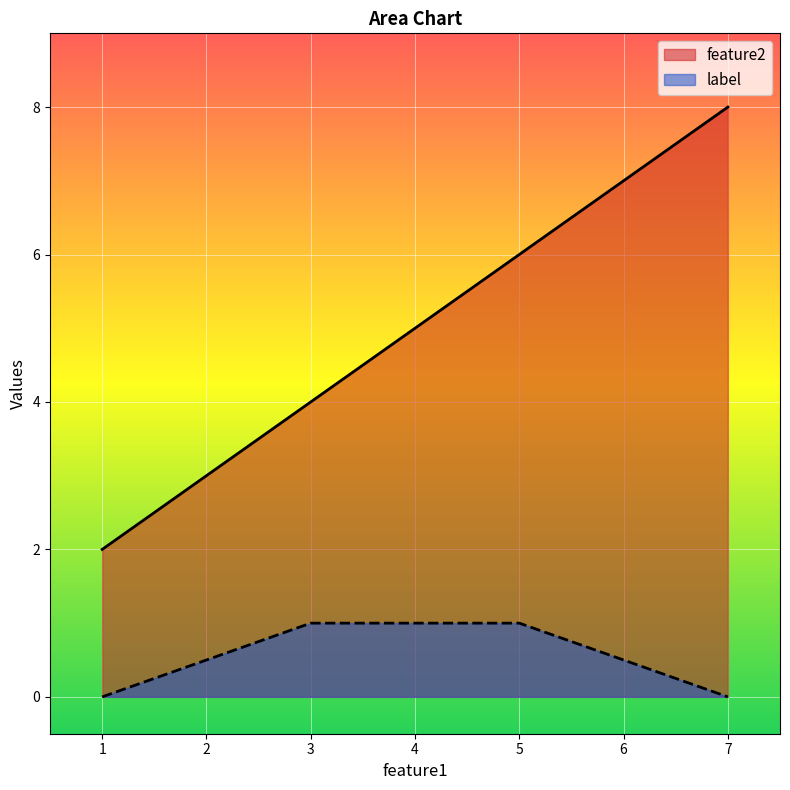

Which category has the lowest value across all series?

1